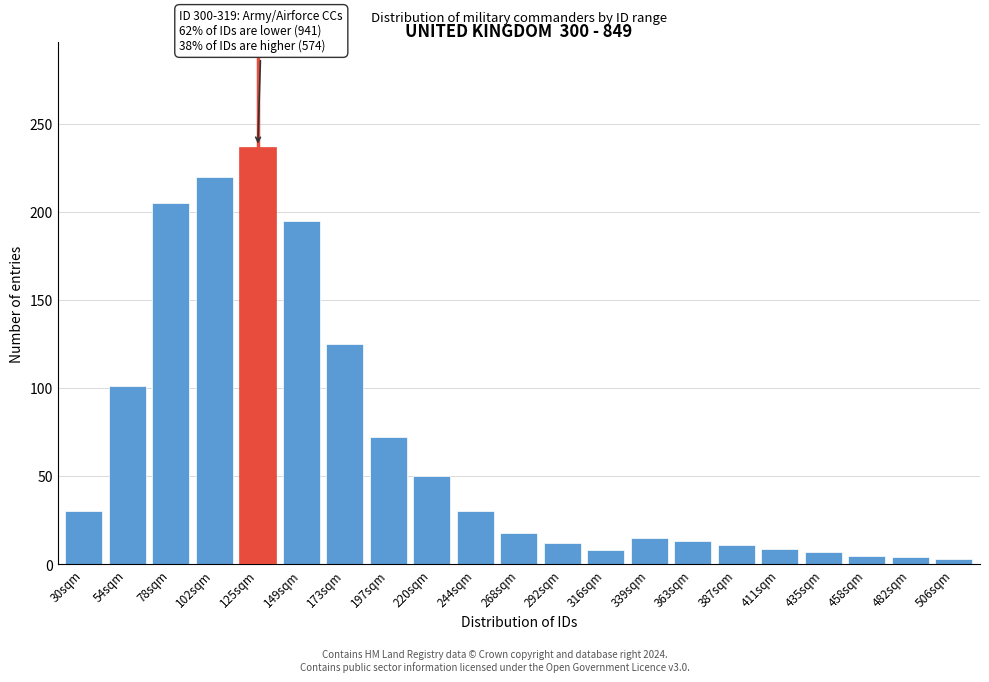

The chart shows a value of 101 at 54sqm. True or false?

True